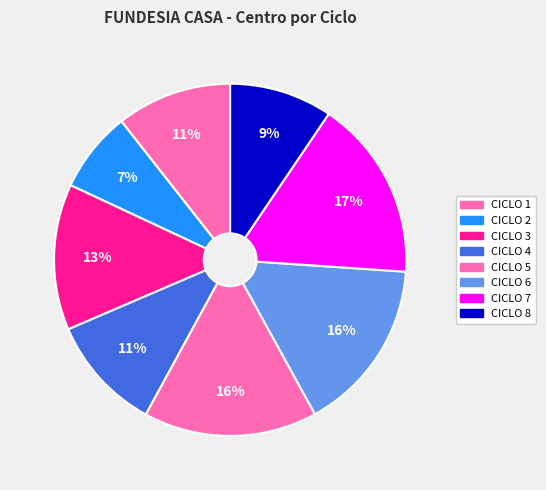

How many slices are in this pie chart?

8